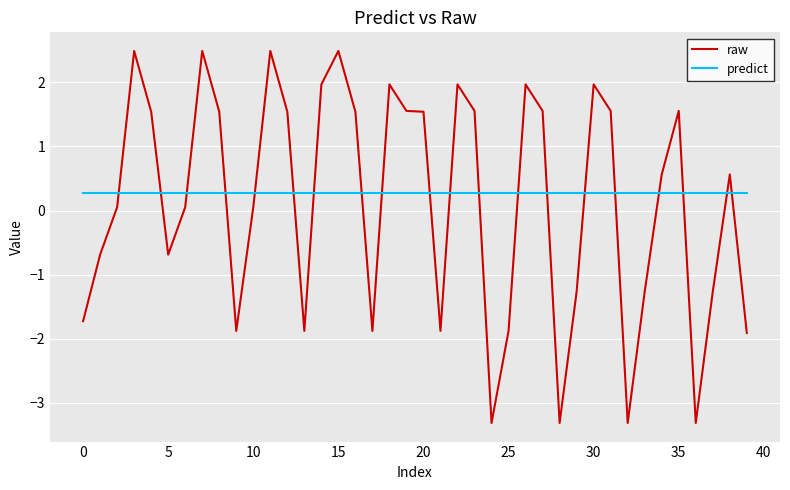

List the series in order of their overall mean, lowest first.

raw, predict